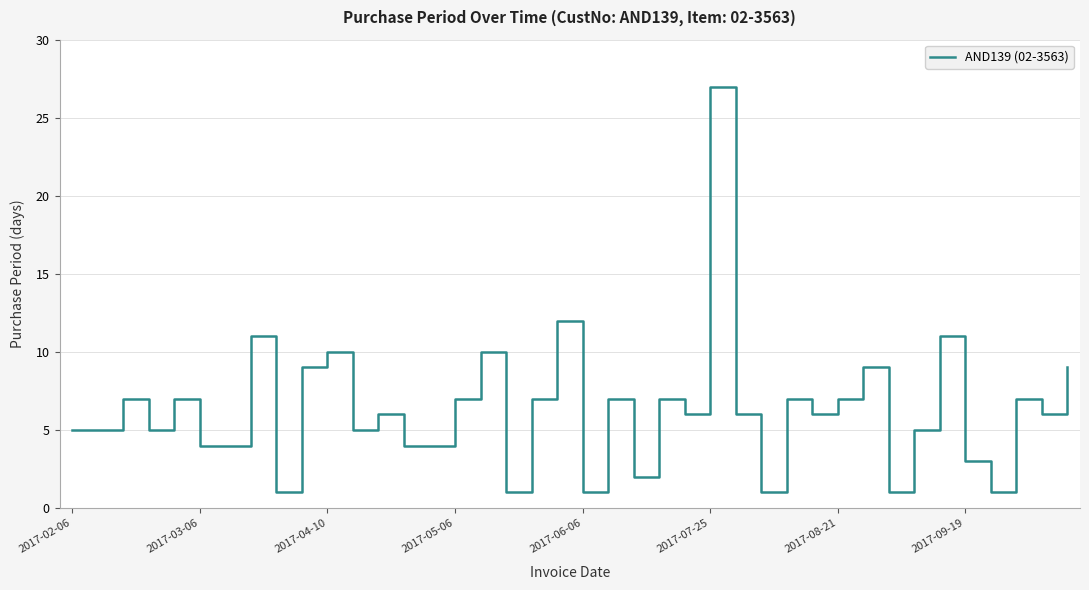

What is the maximum value shown in the chart?

27